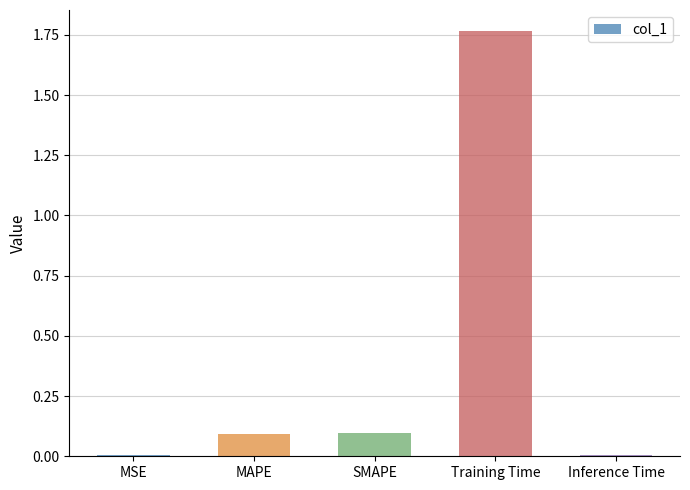

The chart shows a value of 0.0 at Inference Time. True or false?

True